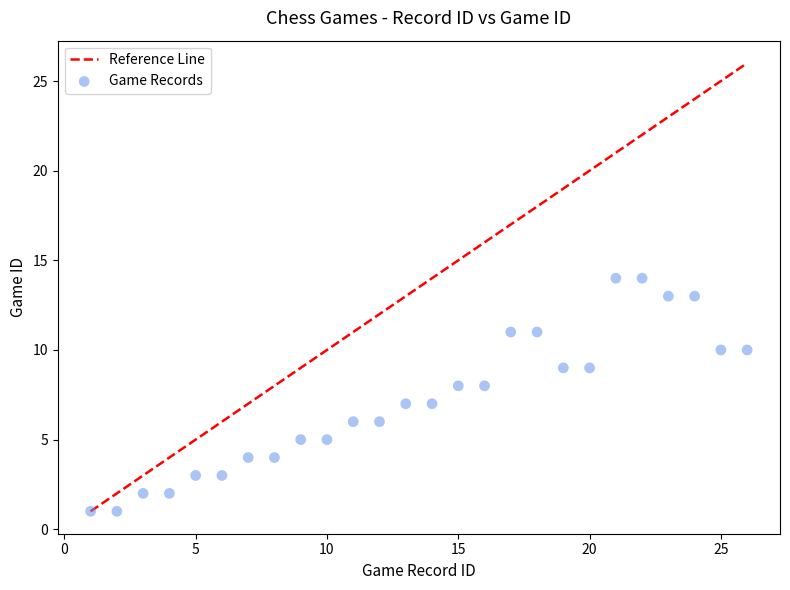

What is the range of Y values (max minus min)?

13